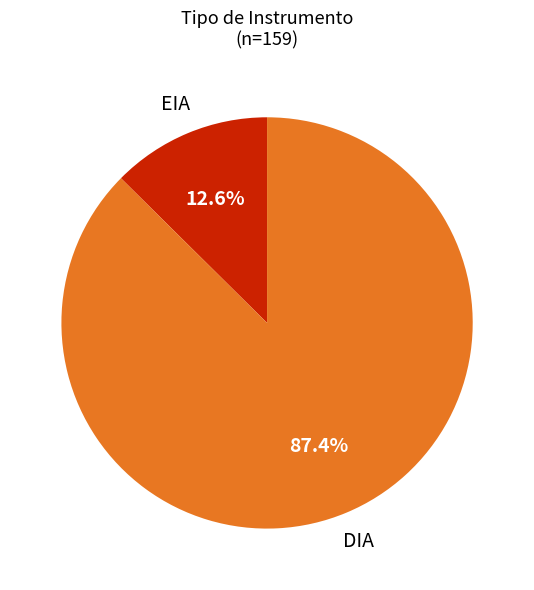

Does any single category account for the majority?

Yes